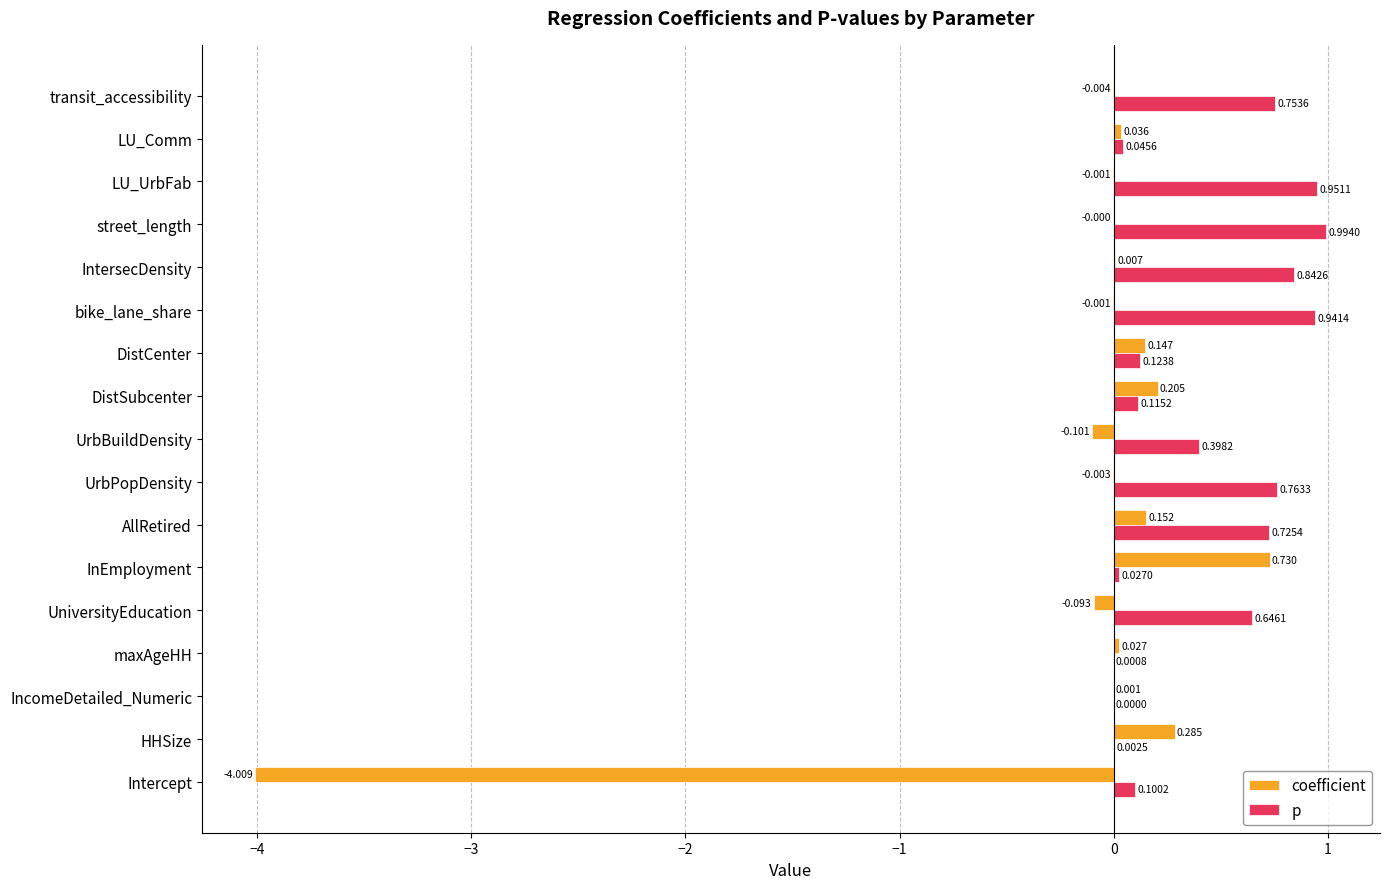

Which label corresponds to the largest value in the chart?

street_length